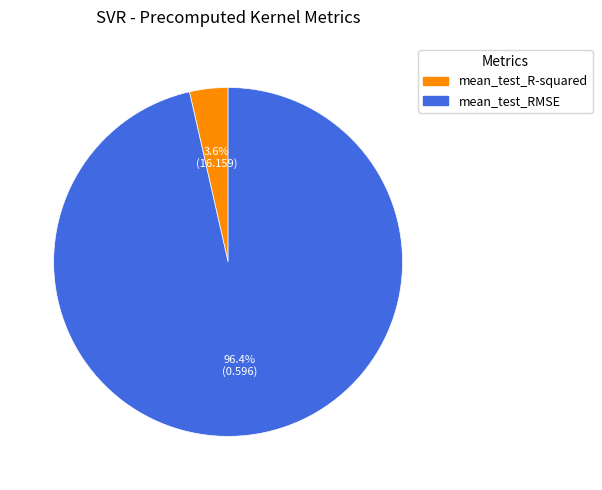

What is the largest slice in the pie chart?

mean_test_RMSE